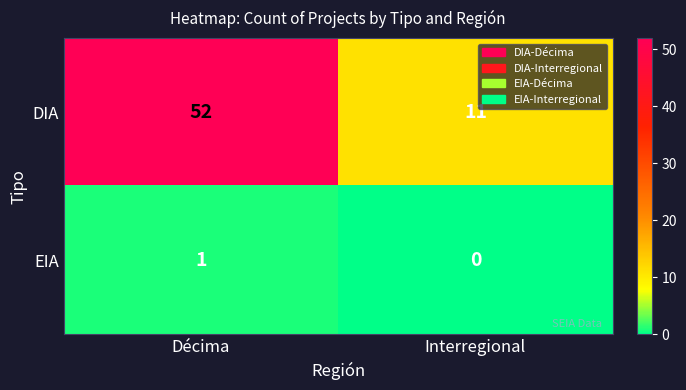

Rank the series by their average value, from highest to lowest.

DIA, EIA